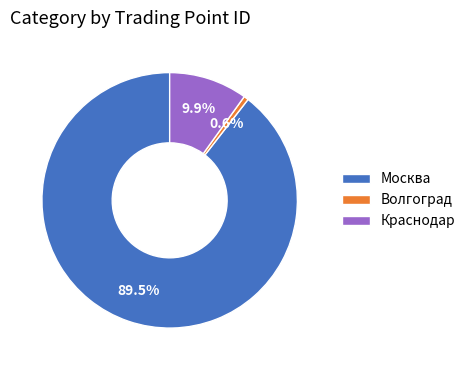

What is the total percentage of Москва and Краснодар?

99.4%